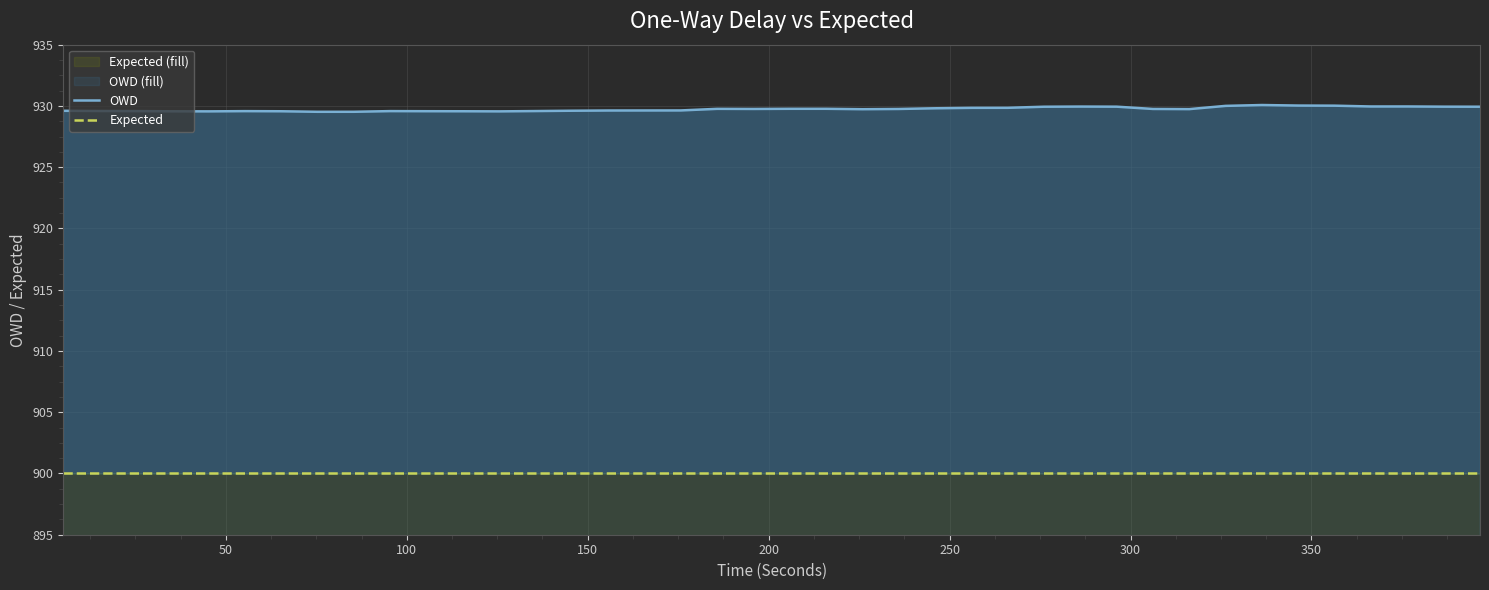

In OWD, how many points are higher than both neighbors (excluding endpoints)?

6